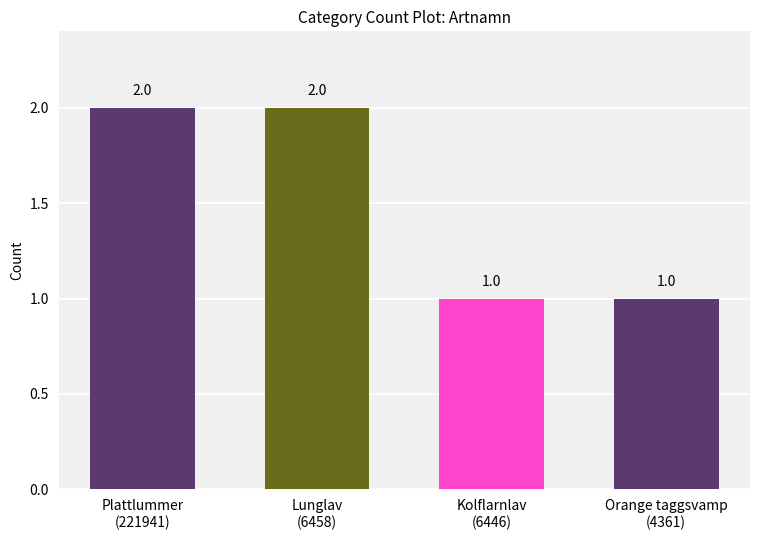

What is the label of the 1st bar from the left?

Plattlummer
(221941)